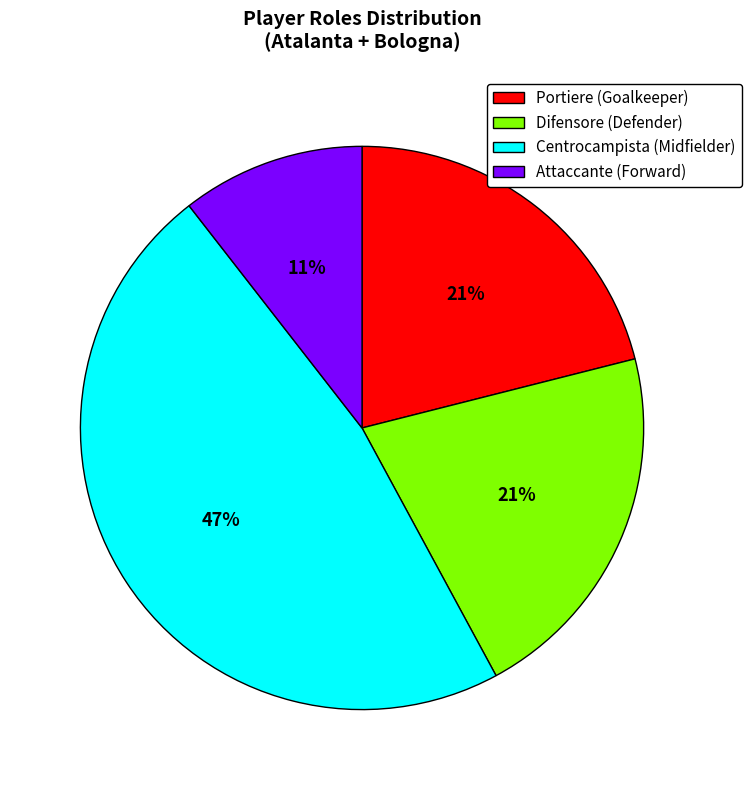

How many segments does this pie chart have?

4